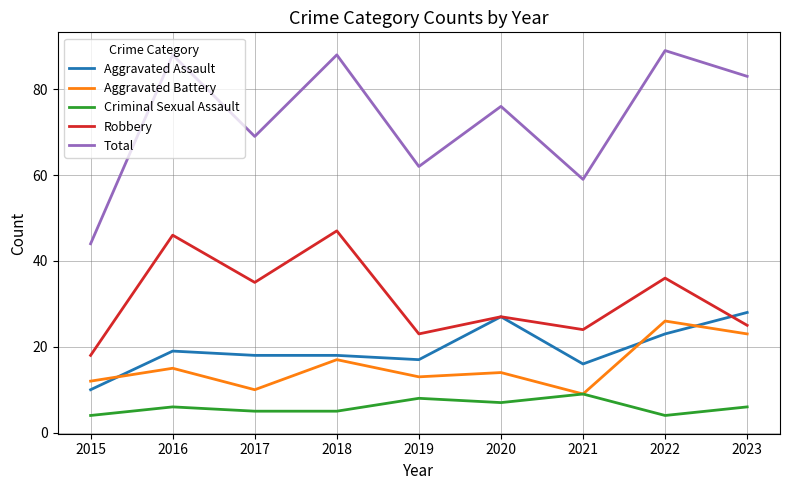

What is the sum of the Robbery values at 2021 and 2016?

70